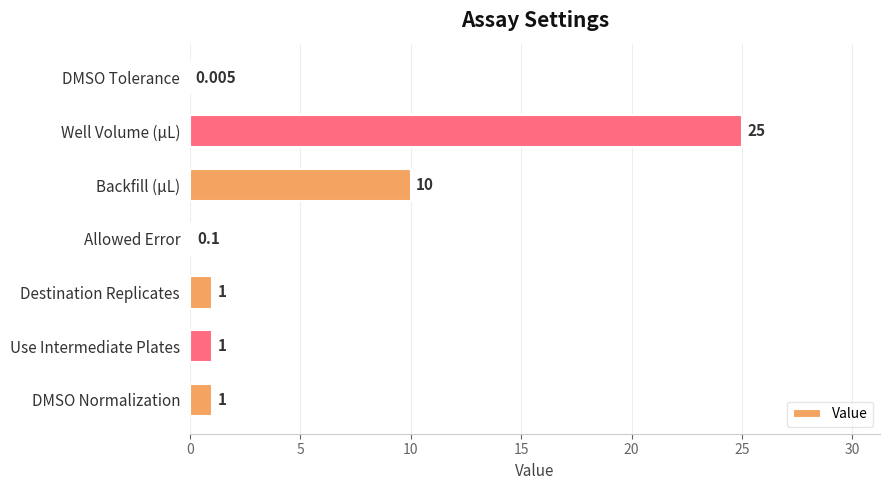

Where is the data nearest to the value 12?

Backfill (µL)